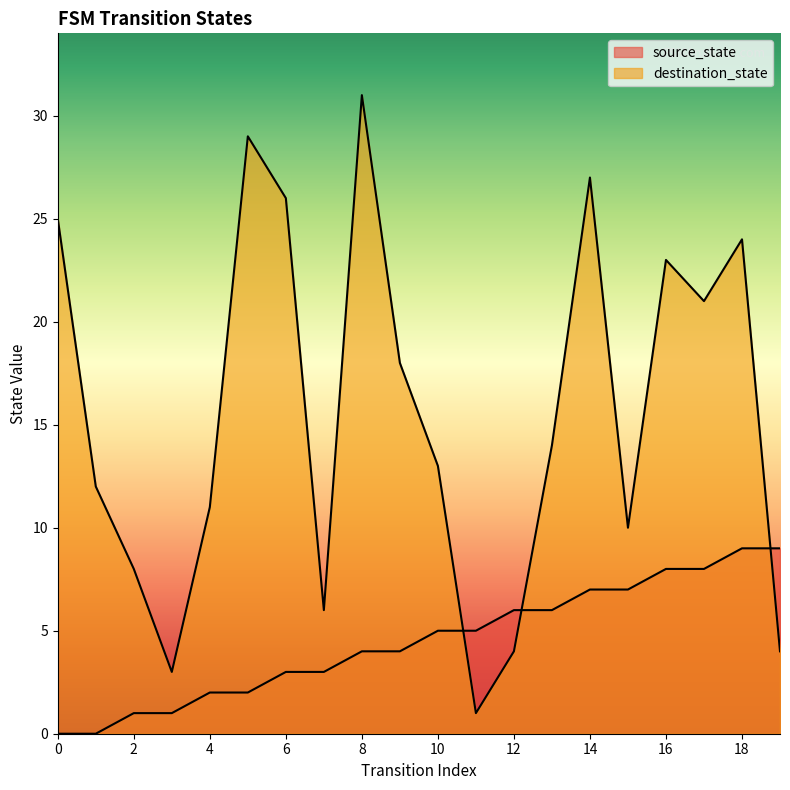

List the labels in order of destination_state value, smallest first.

11, 3, 12, 19, 7, 2, 15, 4, 1, 10, 13, 9, 17, 16, 18, 0, 6, 14, 5, 8